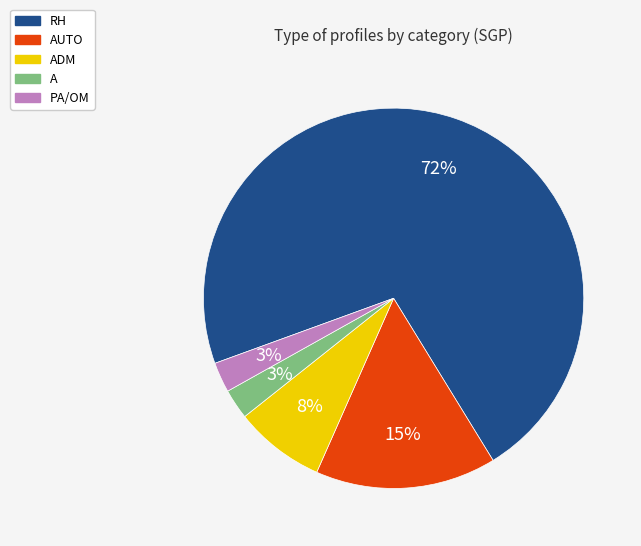

Is there a majority slice in this chart?

Yes